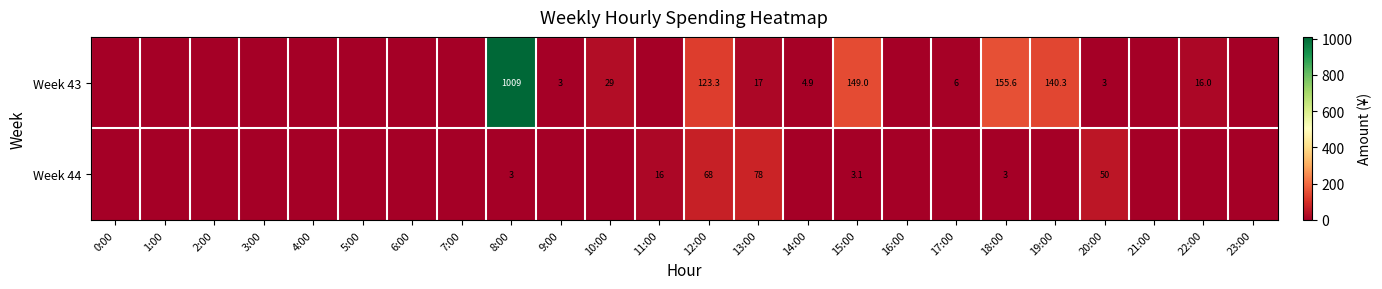

What is the difference between the highest and lowest values at 13:00?

61.0